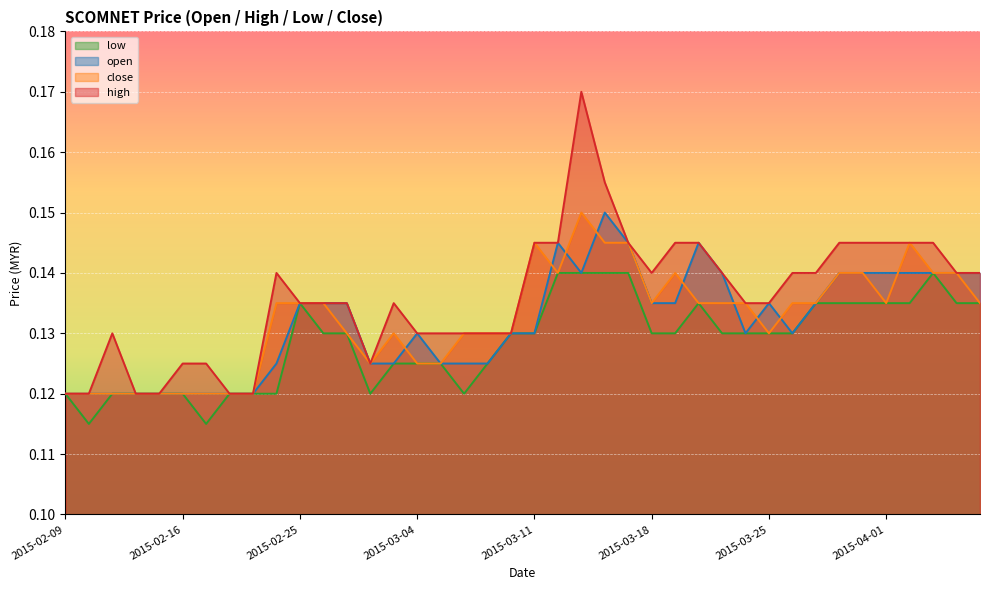

The low series shows 0.2 at 2015-04-02. True or false?

False